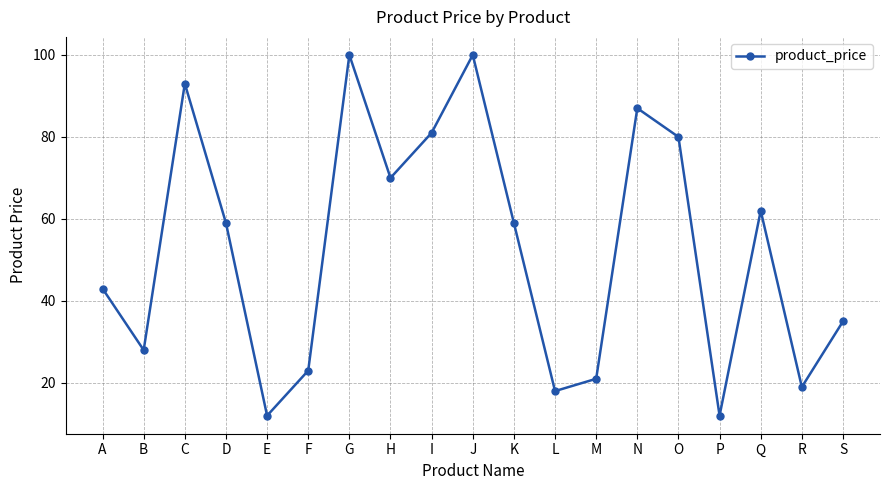

How many points are lower than both their immediate neighbors (excluding endpoints)?

6